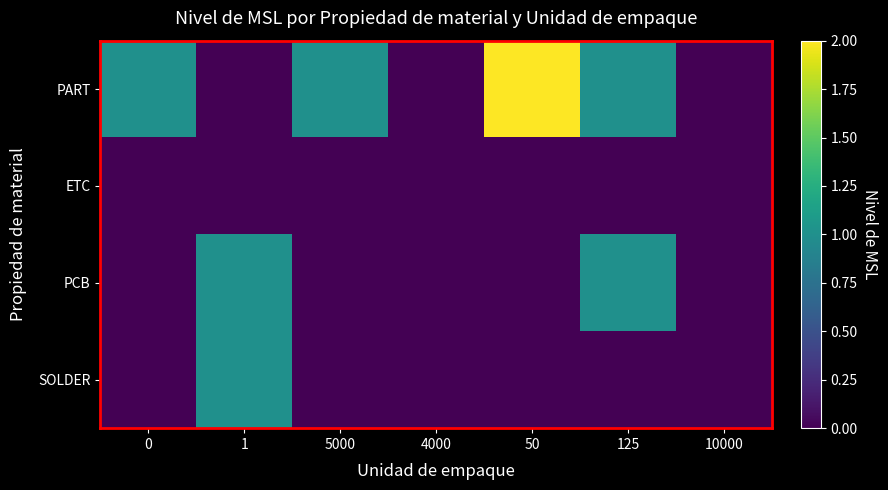

List the series in order of their peak value, highest first.

PART, PCB, SOLDER, ETC